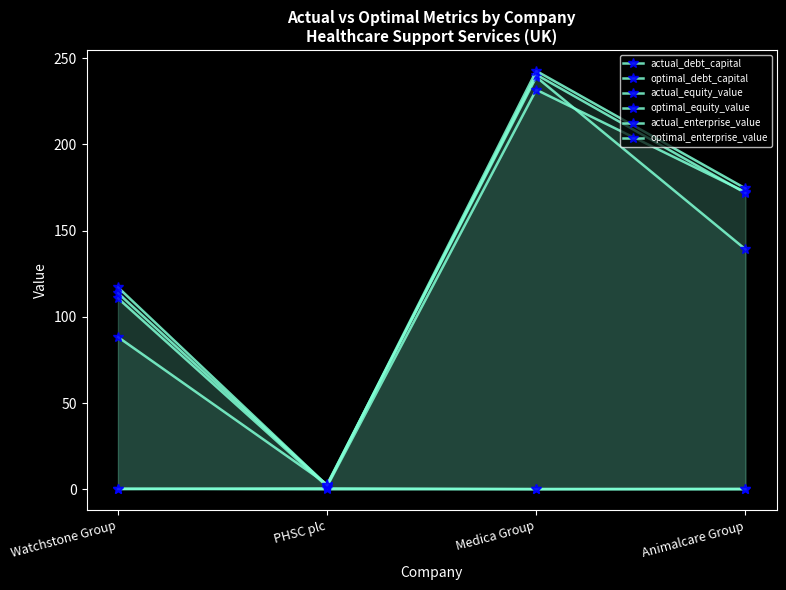

What is the sum of all optimal_equity_value values?

516.6